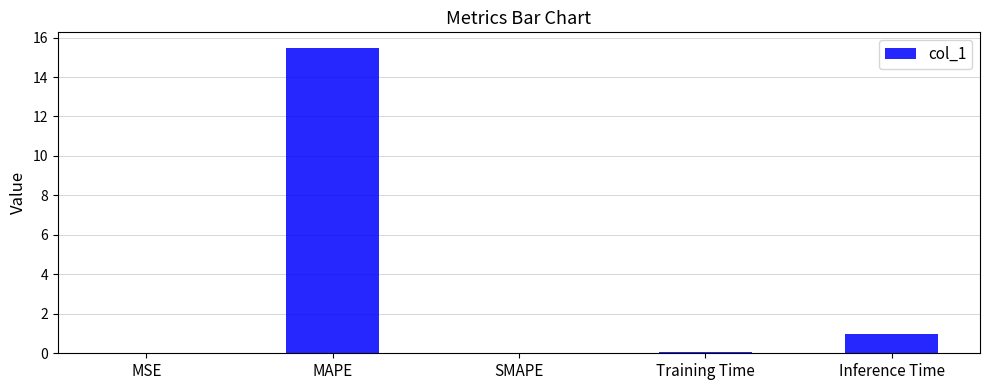

Is it true that the value at Inference Time is 1.0?

True